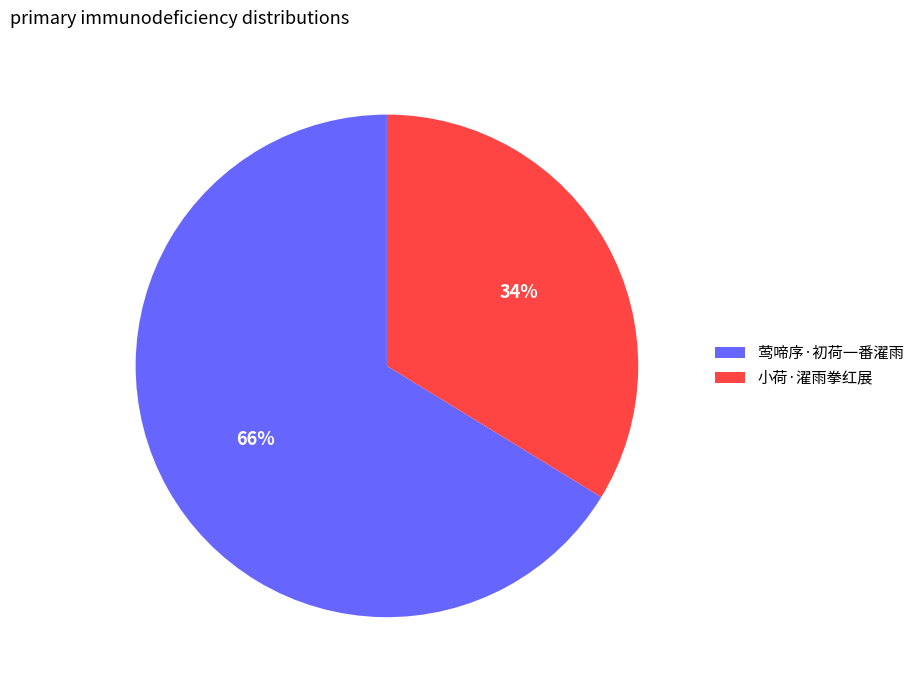

Is there any slice that represents more than half of the pie?

Yes